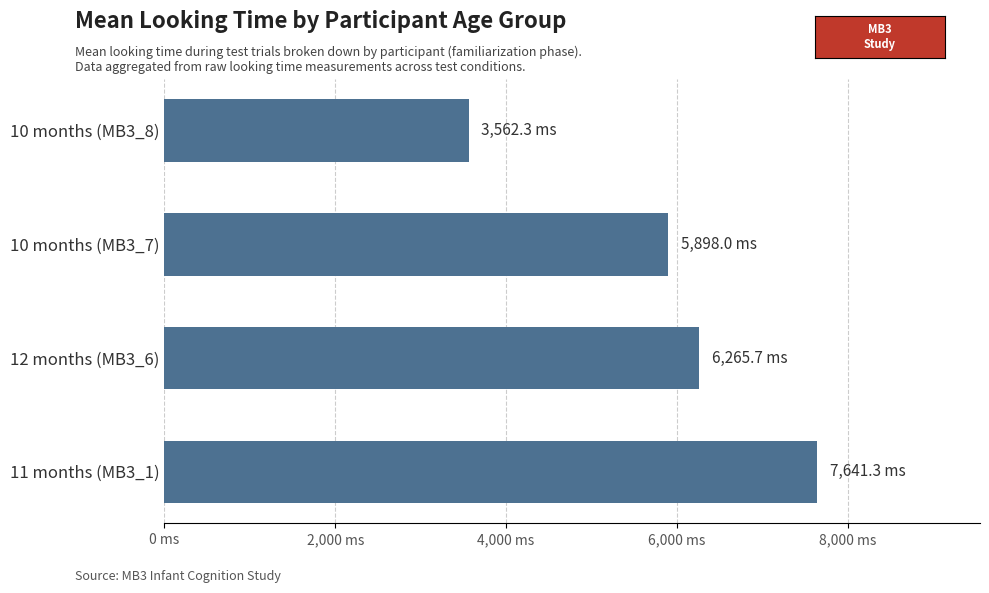

What is the maximum value shown in the chart?

7641.3